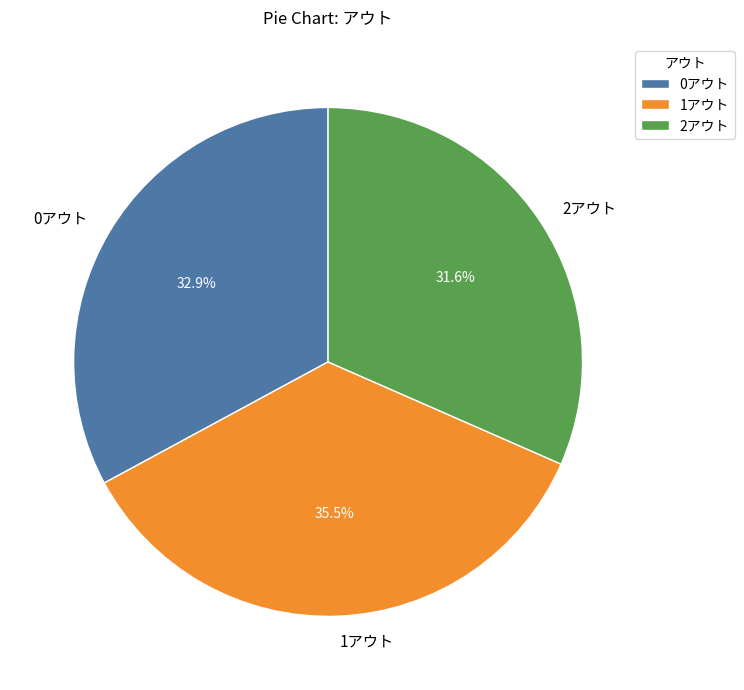

Does 2アウト represent more than half of the total?

No